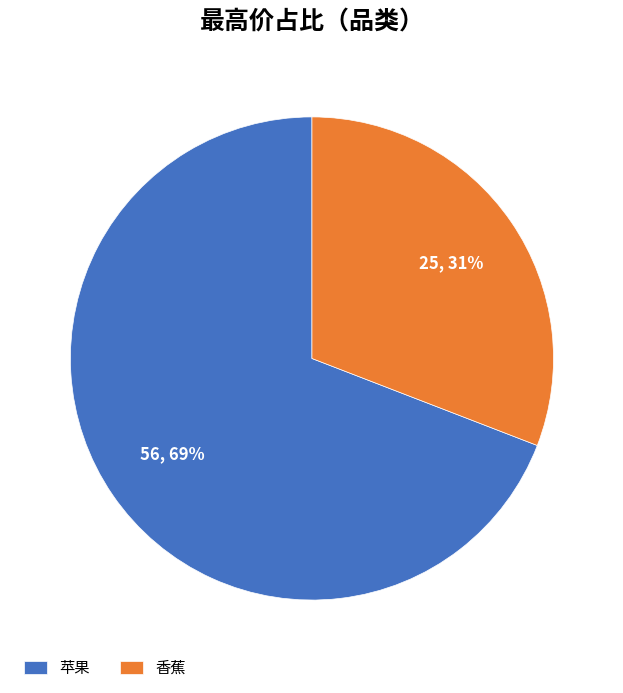

Does 苹果 account for over 50% of the chart?

Yes